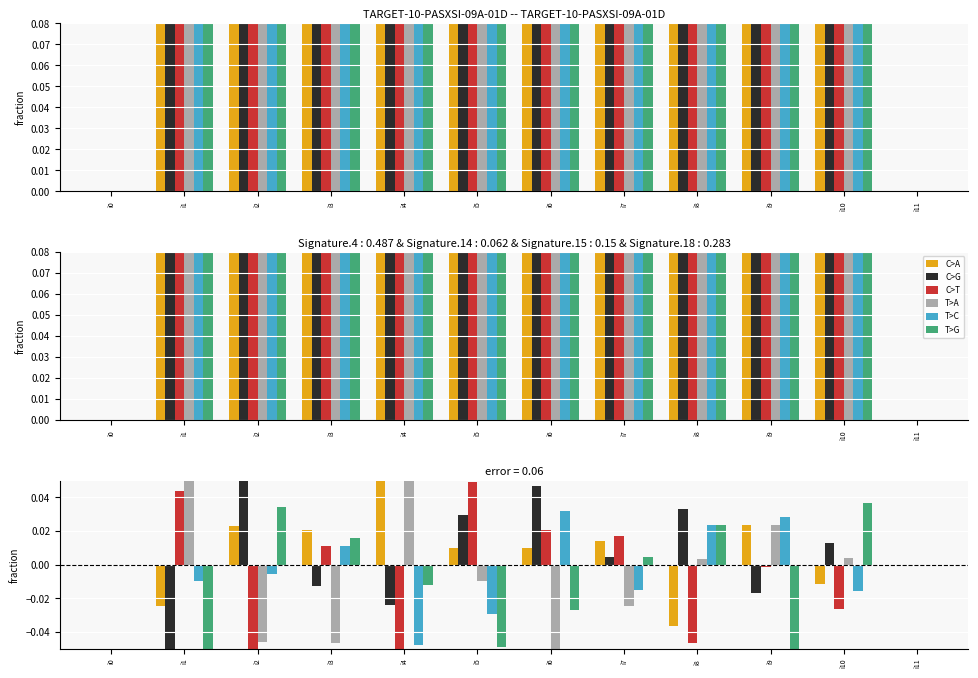

Is it true that T>C equals -0.0 at i5?

True